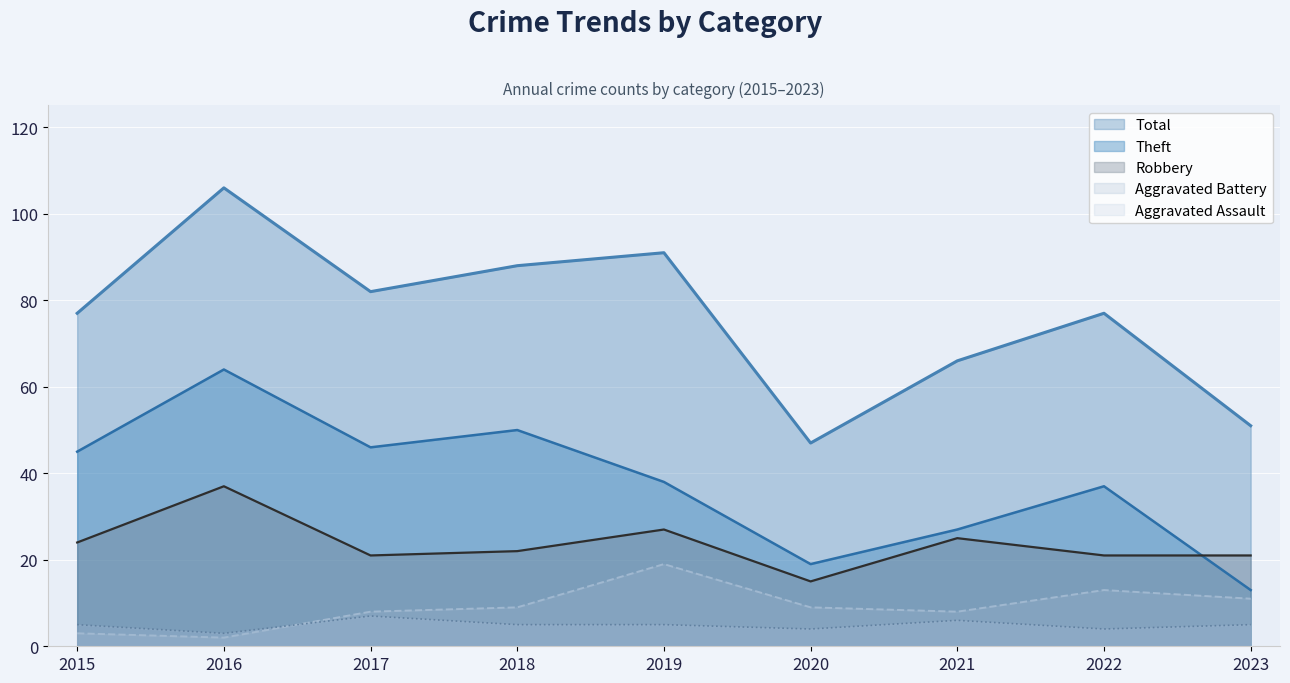

Which category has the highest value in the Total series?

2016